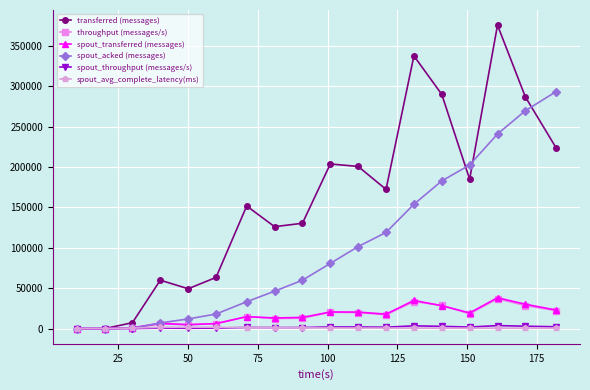

How many data points in spout_acked (messages) are less than 80700?

9